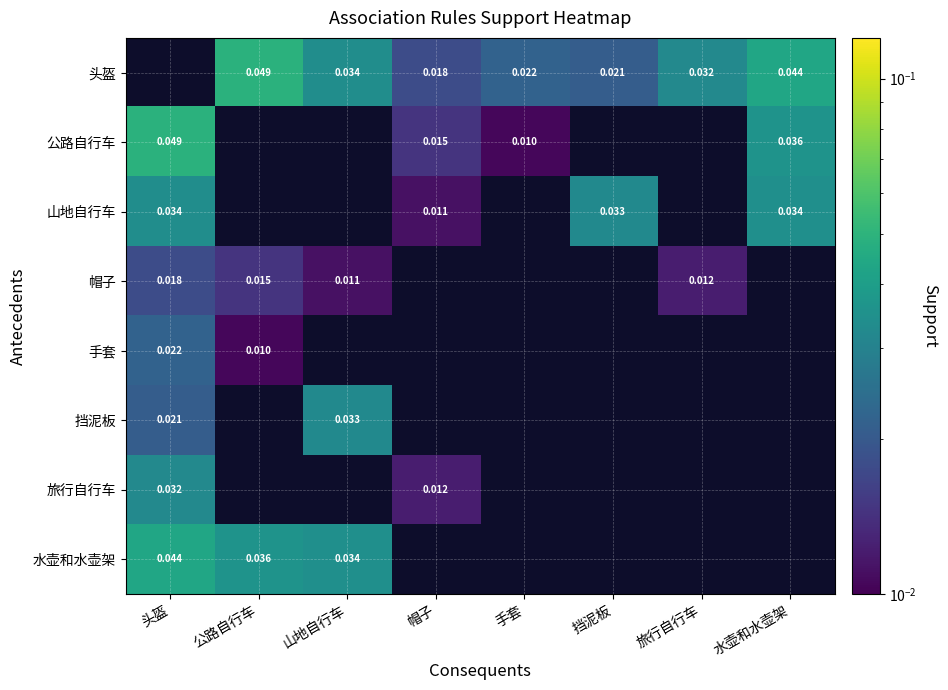

Is it true that 旅行自行车 equals 0.0 at 挡泥板?

True